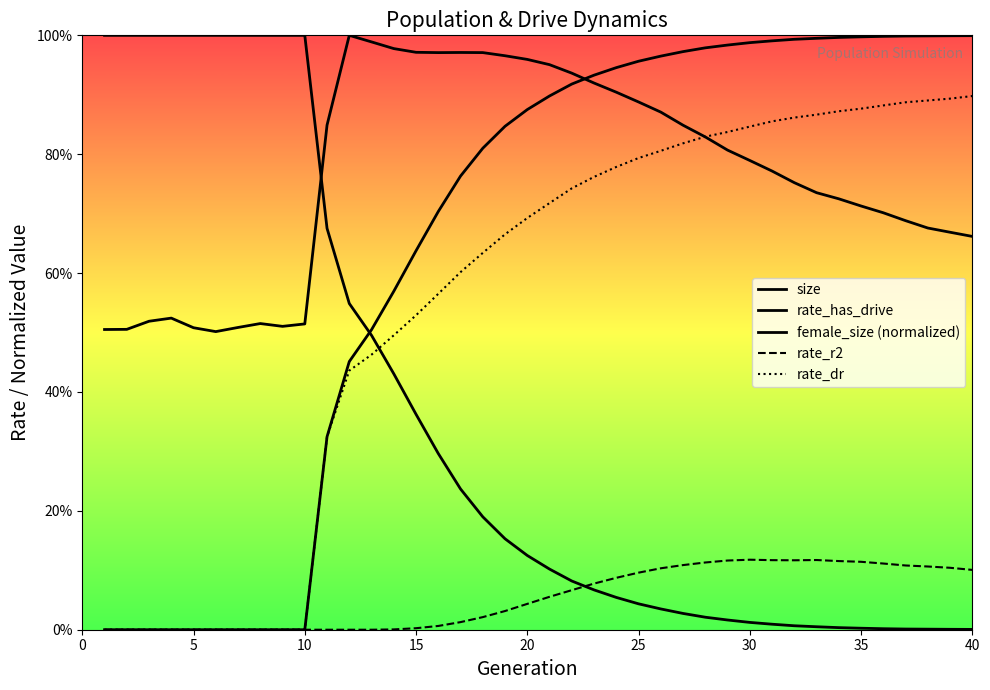

The value of size at 20 is 0.4. True or false?

False